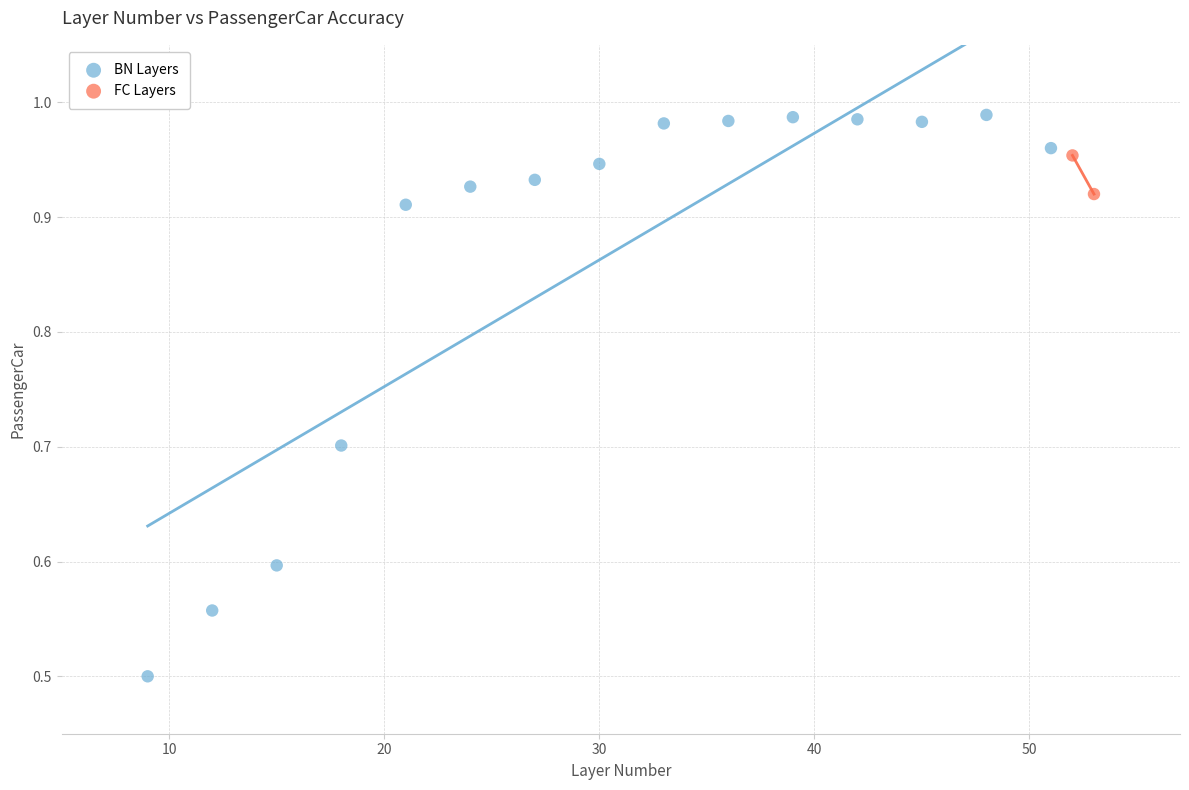

What are all the series names shown in the legend?

BN Layers, FC Layers